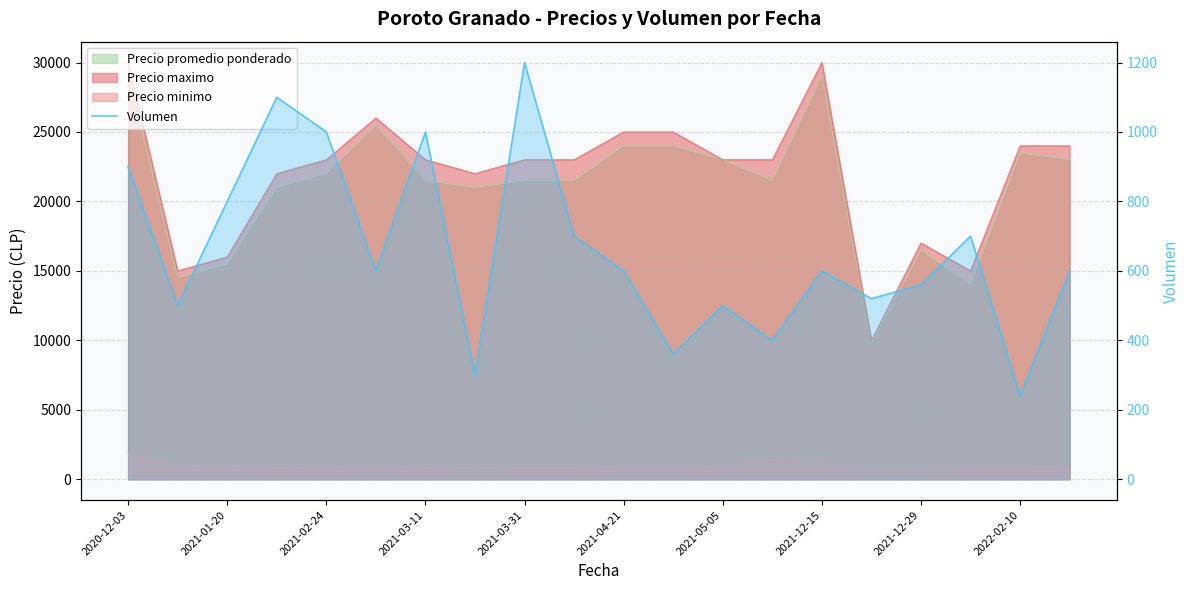

Which has a higher value, 2021-04-21 or 12?

2021-04-21